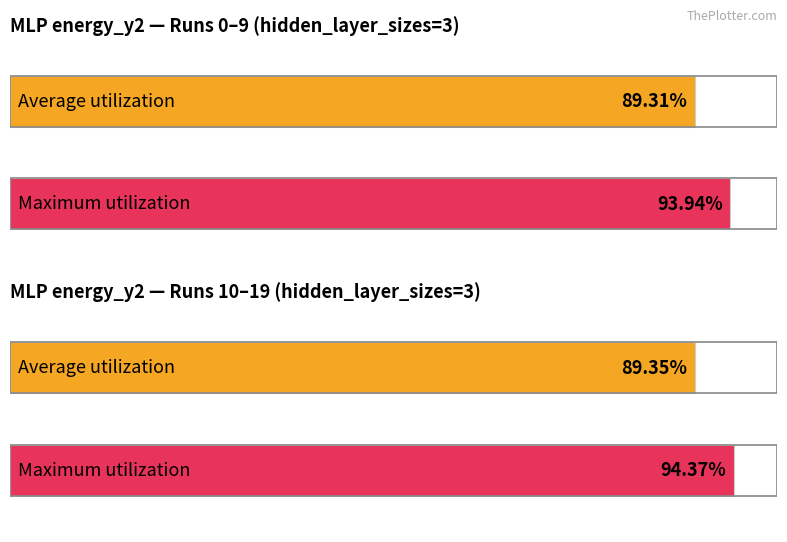

Between 1 and 4, which series saw the biggest shift?

Average utilization